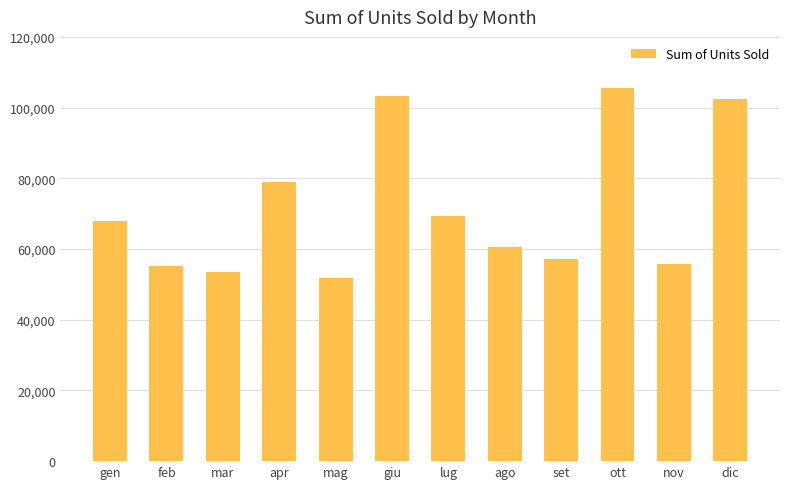

How many bars are there in total?

12